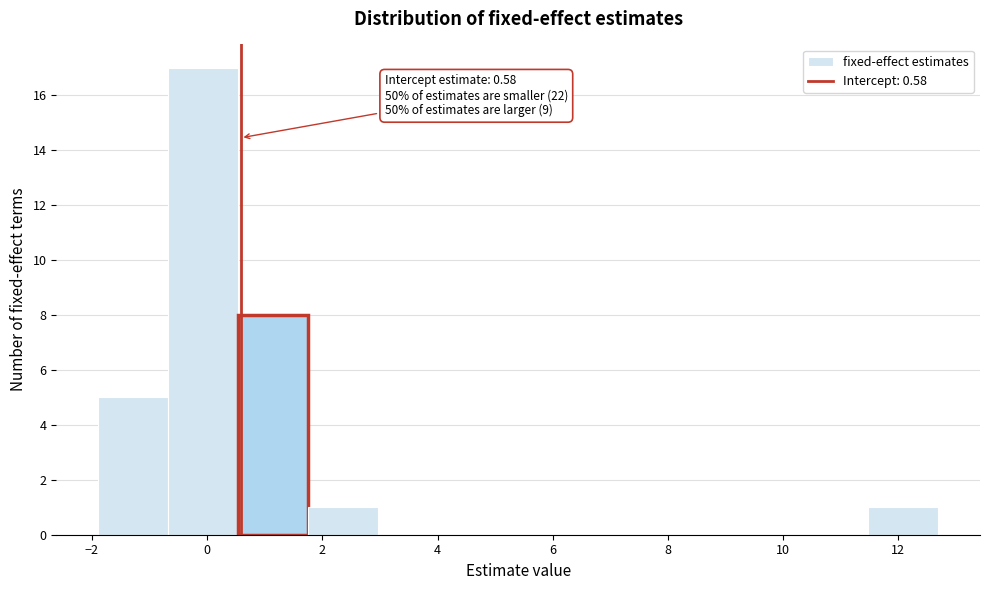

Over which range of the x-axis is the bar tallest?

-0.6 to 0.6